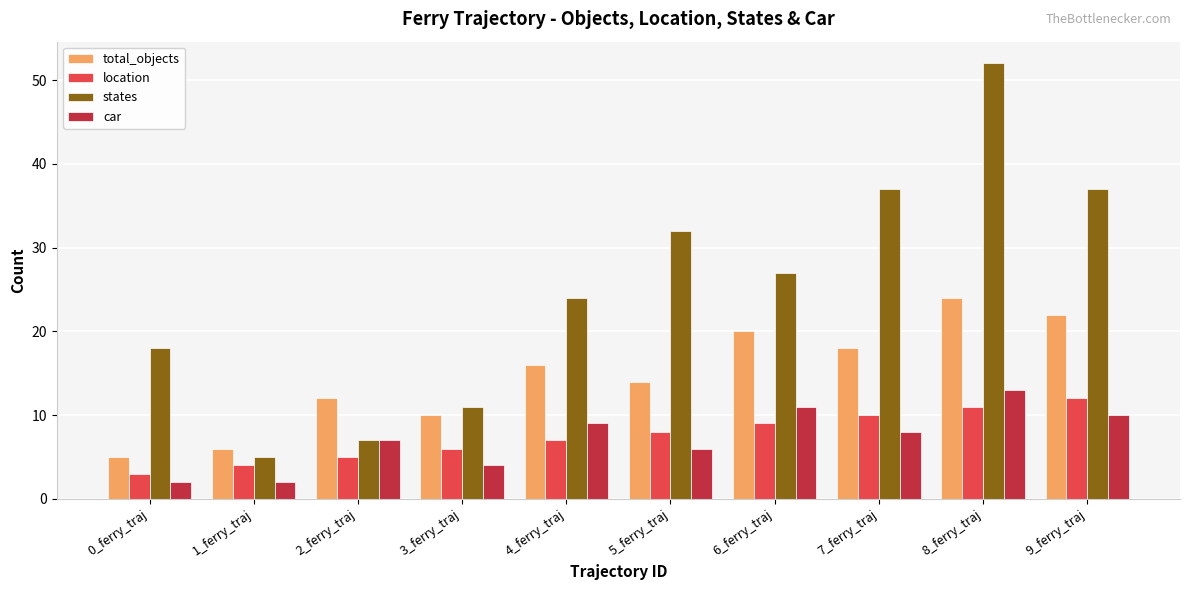

Is it true that total_objects equals 20 at 6_ferry_traj?

True